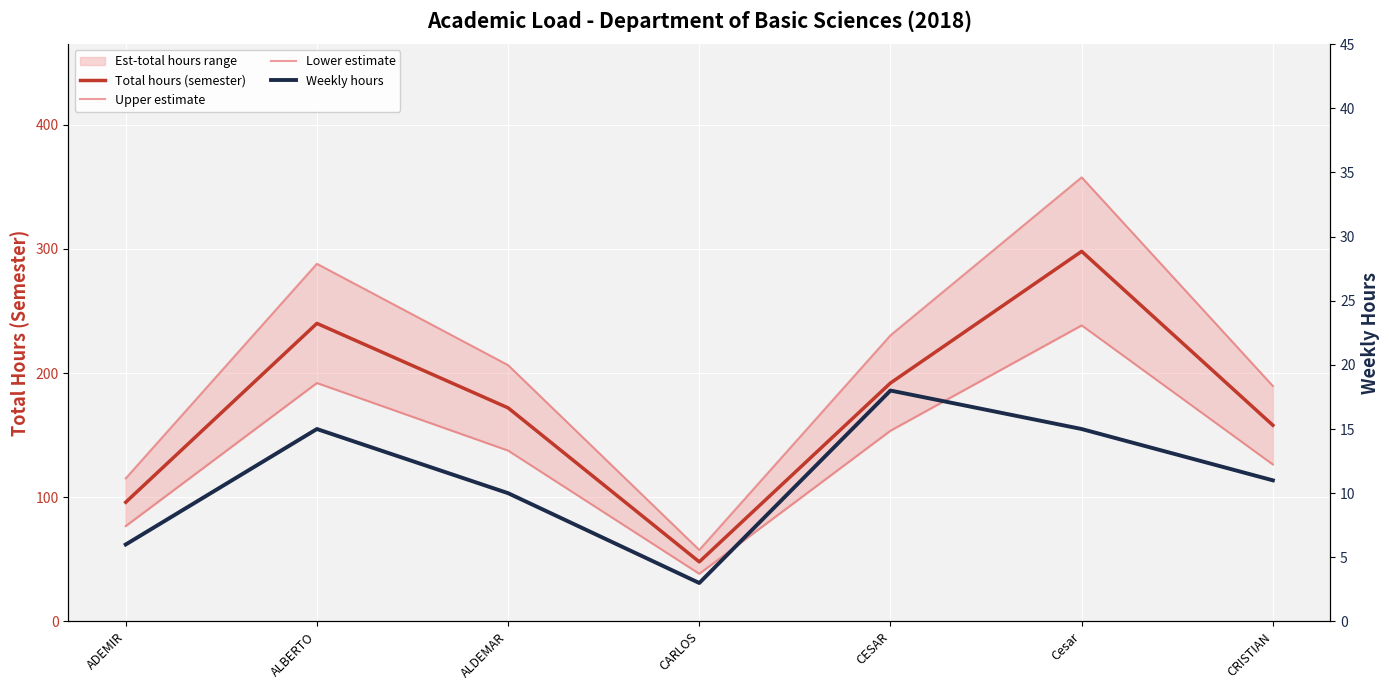

True or false: Weekly hours and Lower estimate intersect in this chart.

False